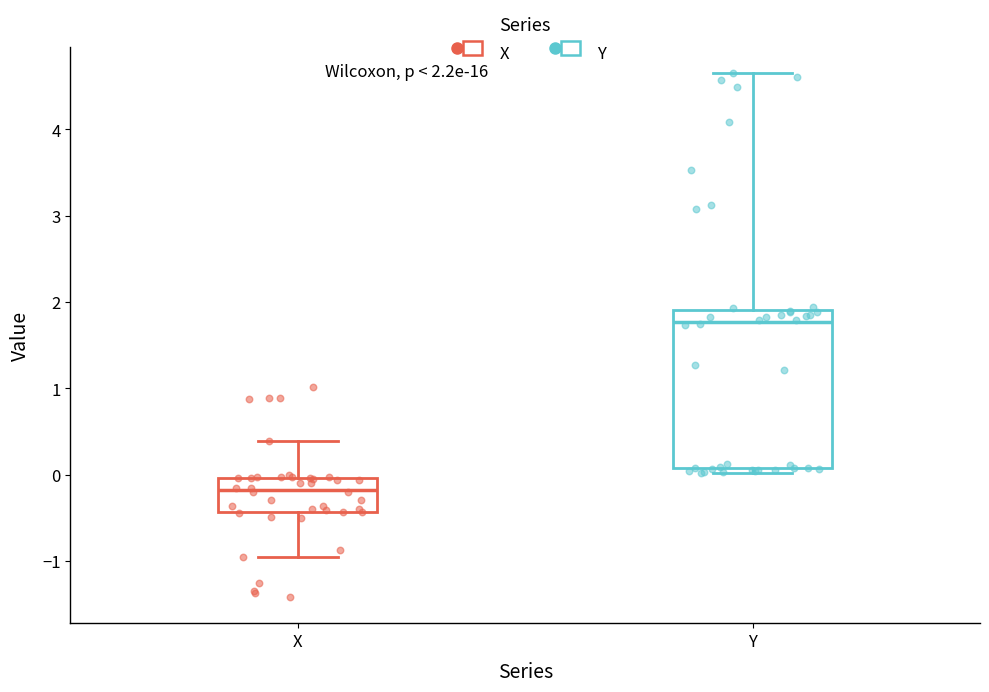

Which box is the tallest, from its lower edge to its upper edge?

Y